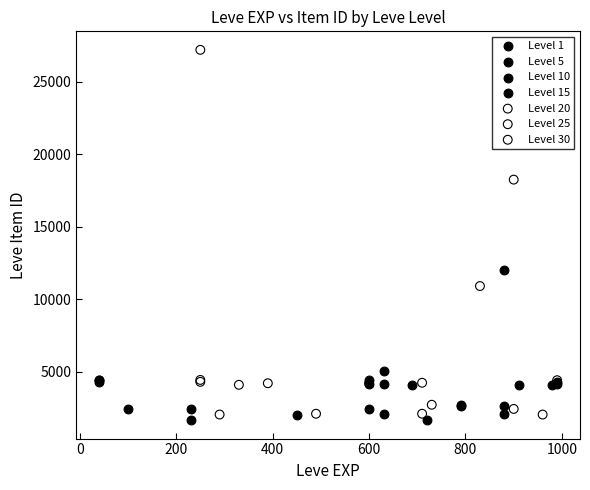

Which series has the widest spread of Y values?

Level 25